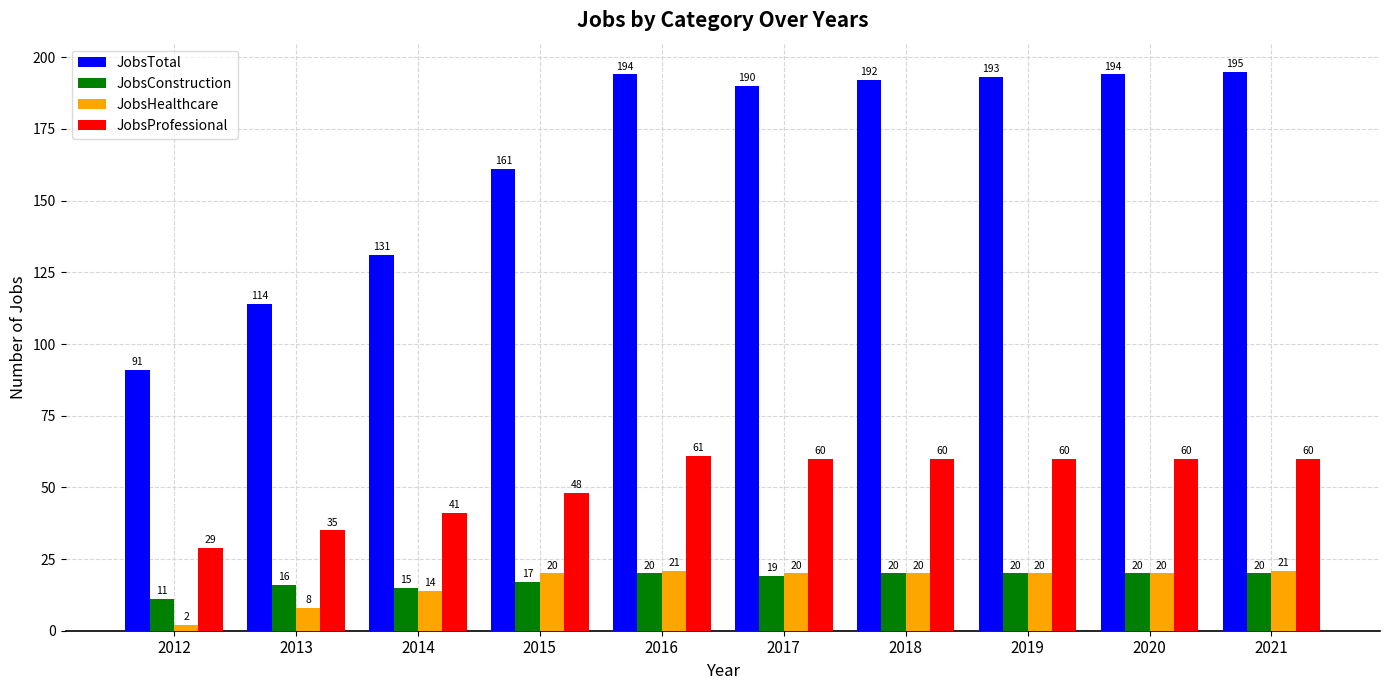

Count the JobsConstruction values in the range 16 to 20.

8